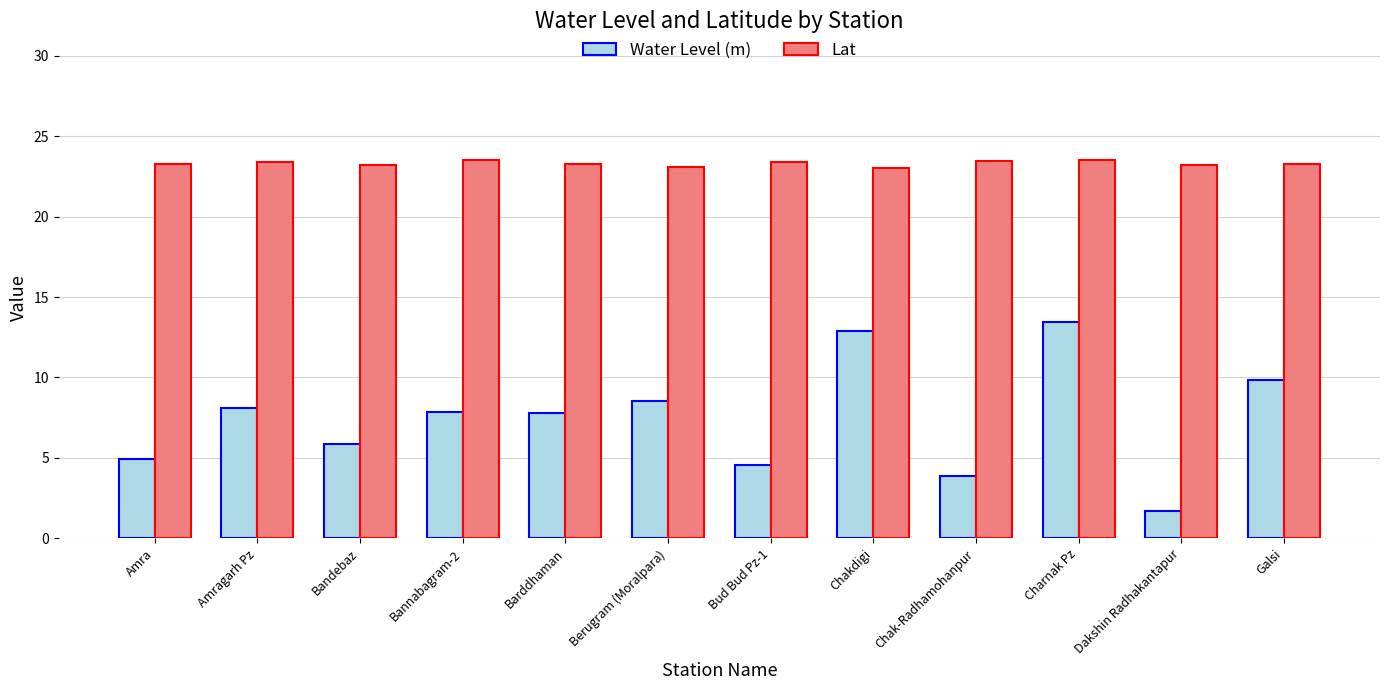

Is it true that Water Level (m) equals 11.3 at Amragarh Pz?

False